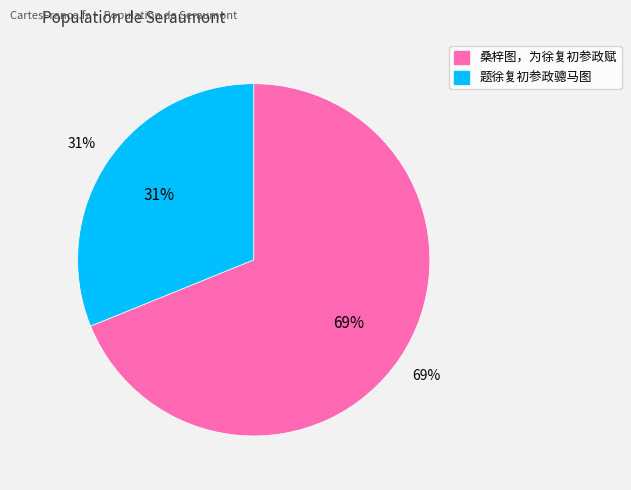

To the nearest percent, what portion does 桑梓图，为徐复初参政赋 represent?

69%